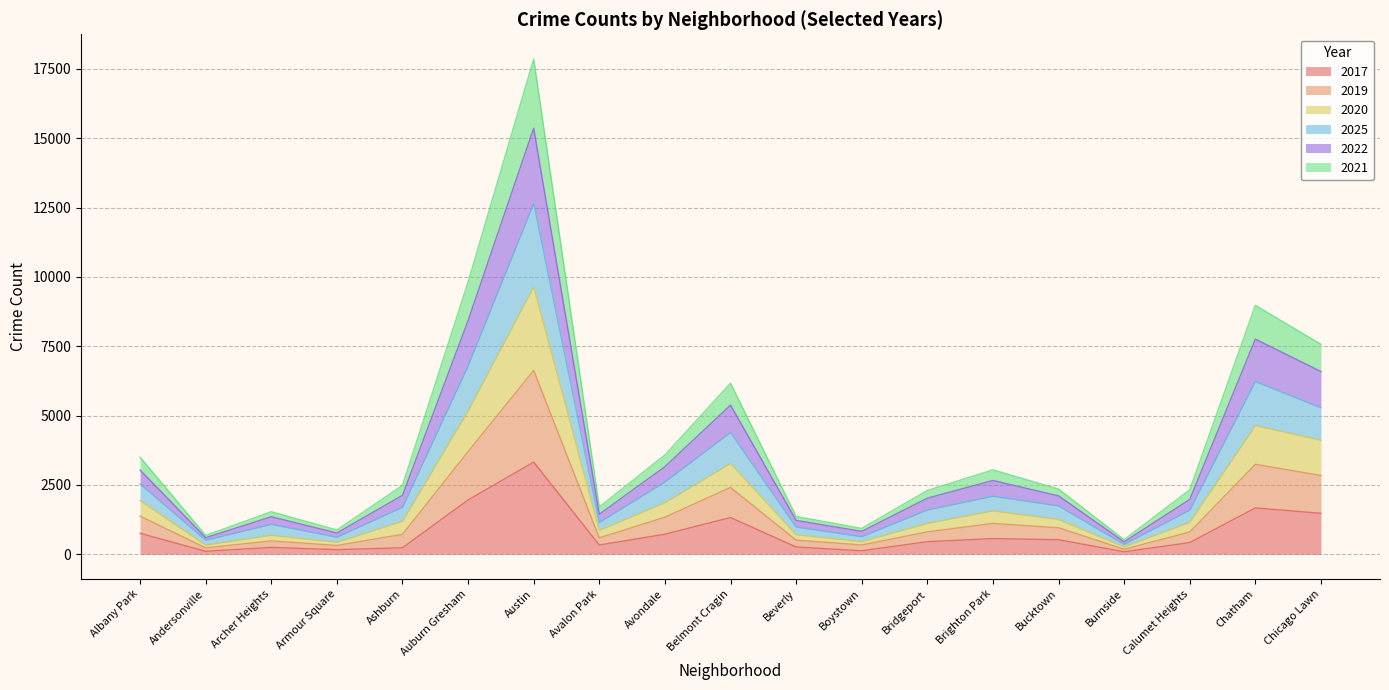

What is the value of the 2017 point at the 17th from the left?

421